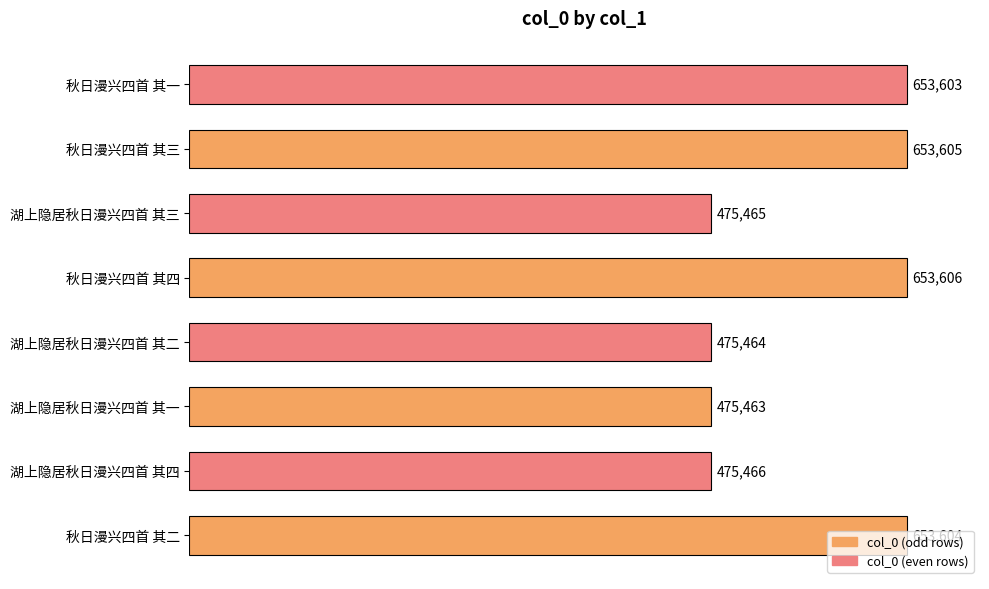

At which label is the value closest to 564534?

湖上隐居秋日漫兴四首 其四